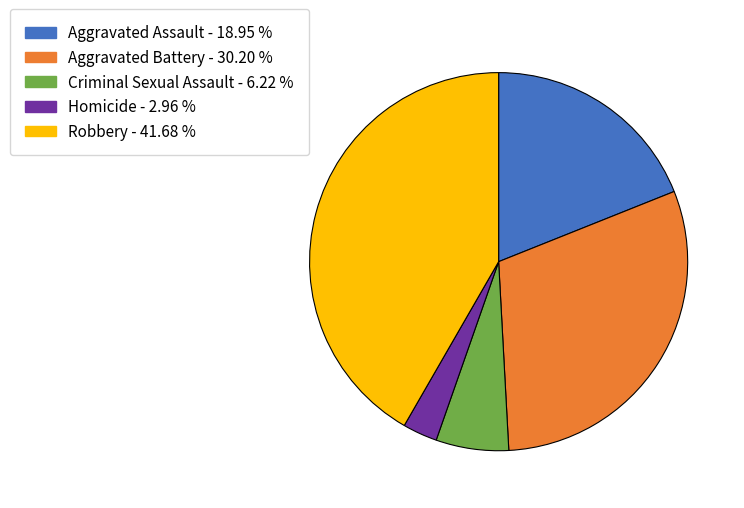

Do Aggravated Assault - 18.95 % and Criminal Sexual Assault - 6.22 % together represent more than half of the pie?

No